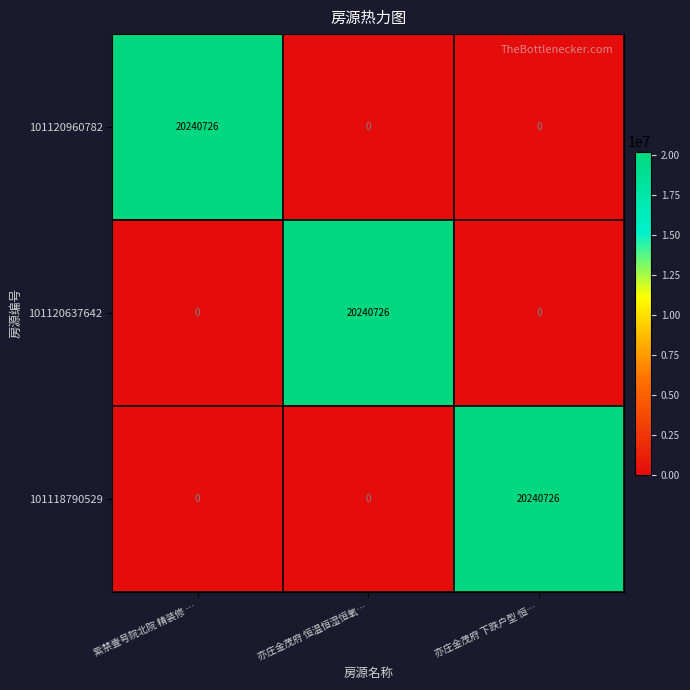

What is the difference between the highest and lowest values at 亦庄金茂府 下跌户型 恒…?

20240726